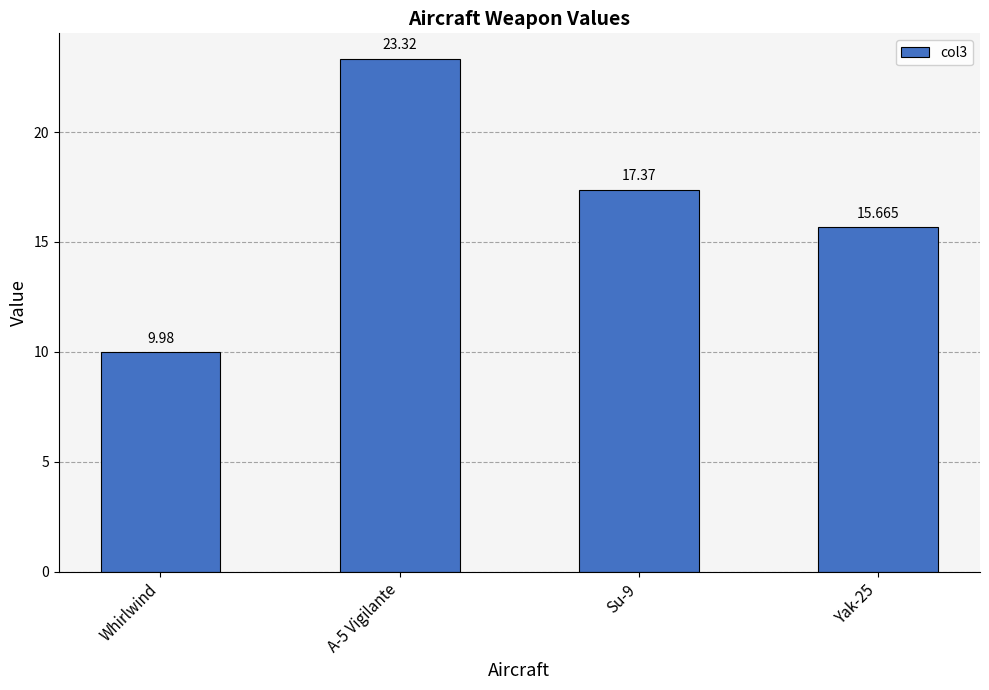

Is it true that the value at Yak-25 is 26.3?

False